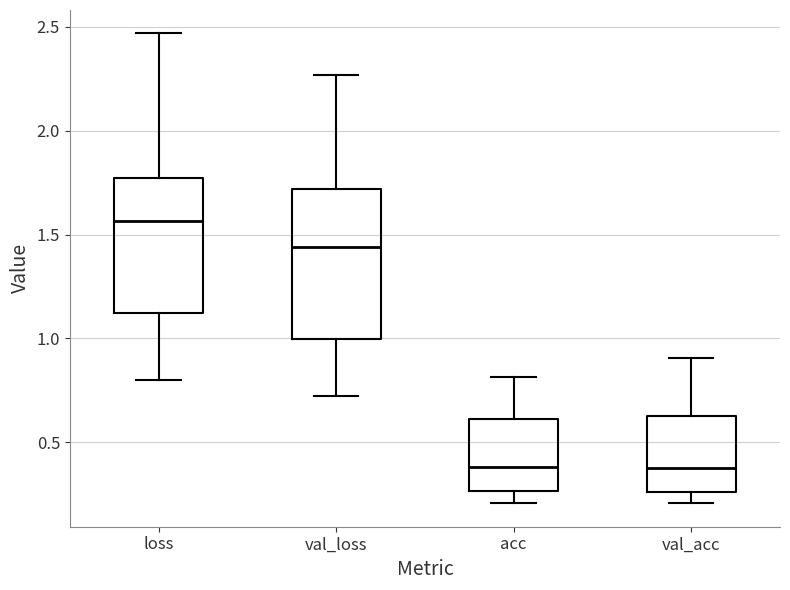

Which box is the tallest, from its lower edge to its upper edge?

val_loss